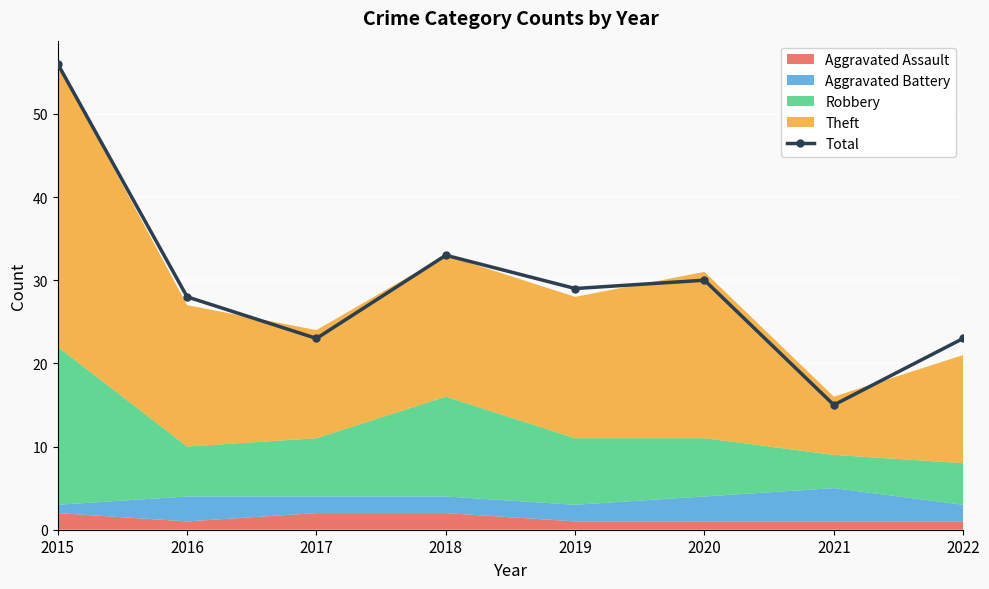

Reading left to right, extract all data points from this chart.

2015=56	2016=28	2017=23	2018=33	2019=29	2020=30	2021=15	2022=23